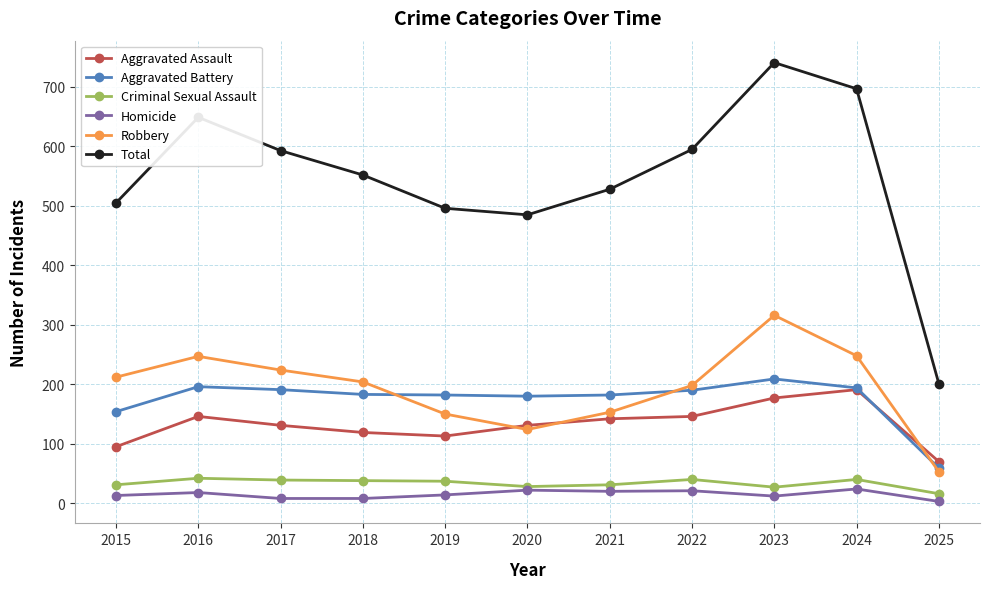

True or false: Aggravated Battery has a value of 209 at 2023.

True